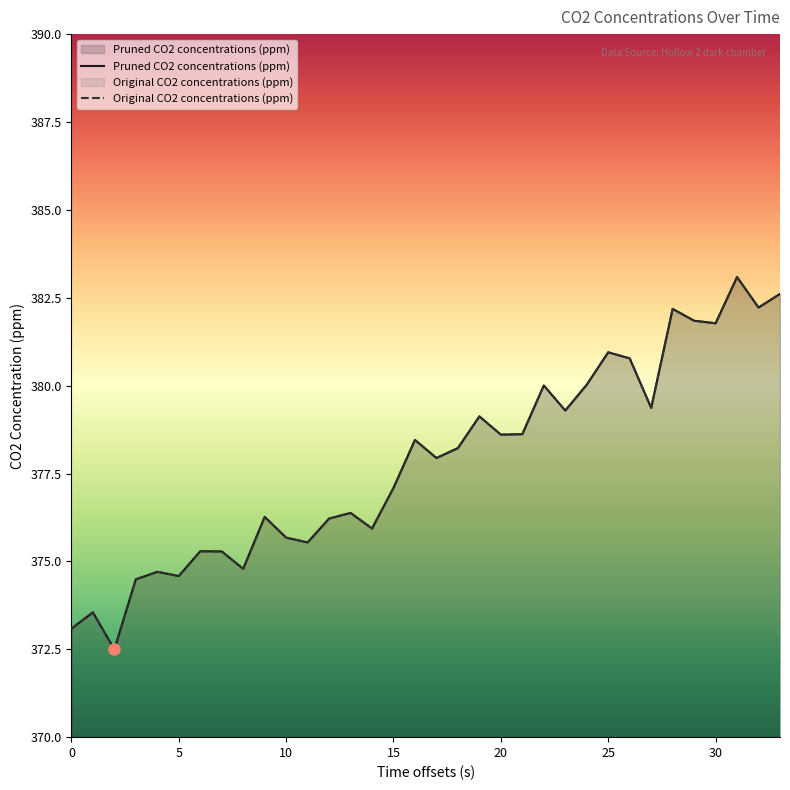

How many interior local peaks does the Original CO2 concentrations (ppm) series have?

11